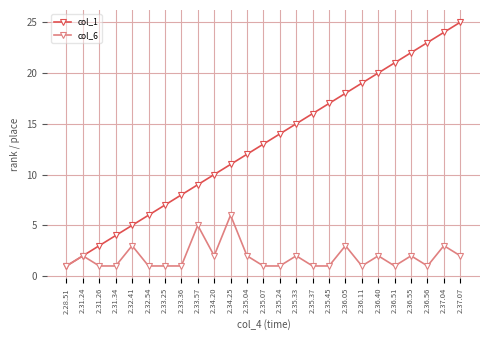

What is the difference between the highest and lowest values at 2.33.25?

6